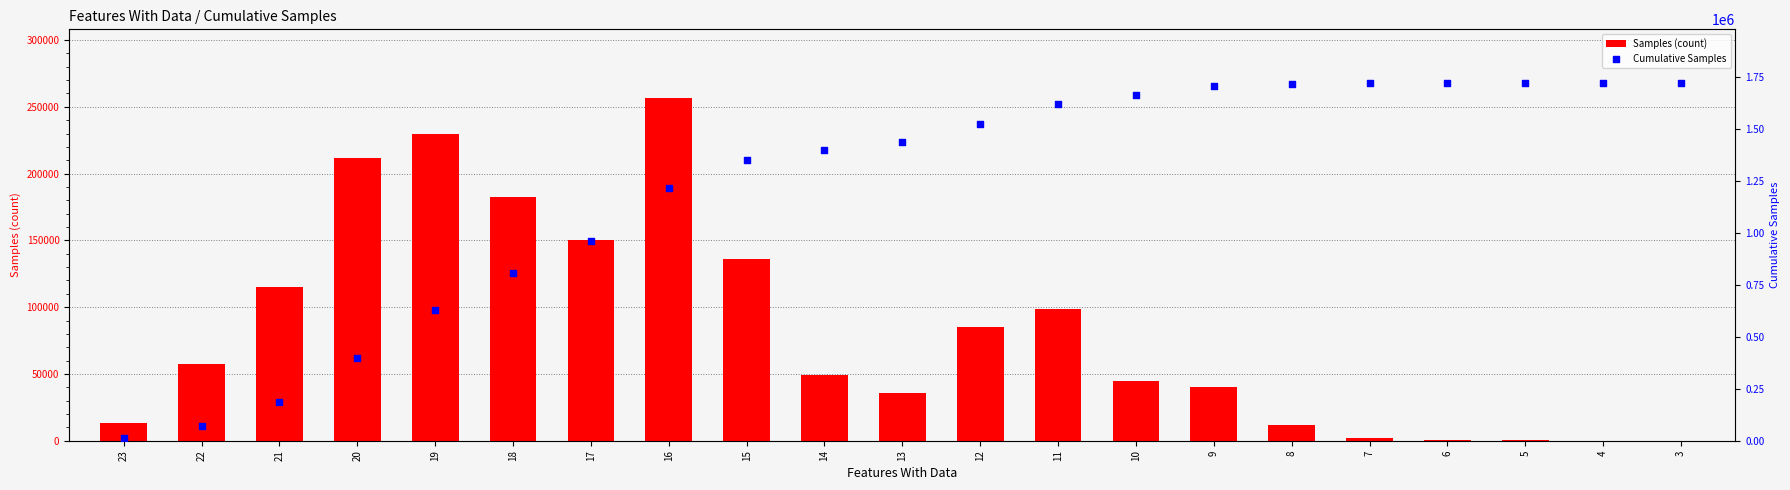

Which series has the largest Y range (max minus min)?

Cumulative Samples